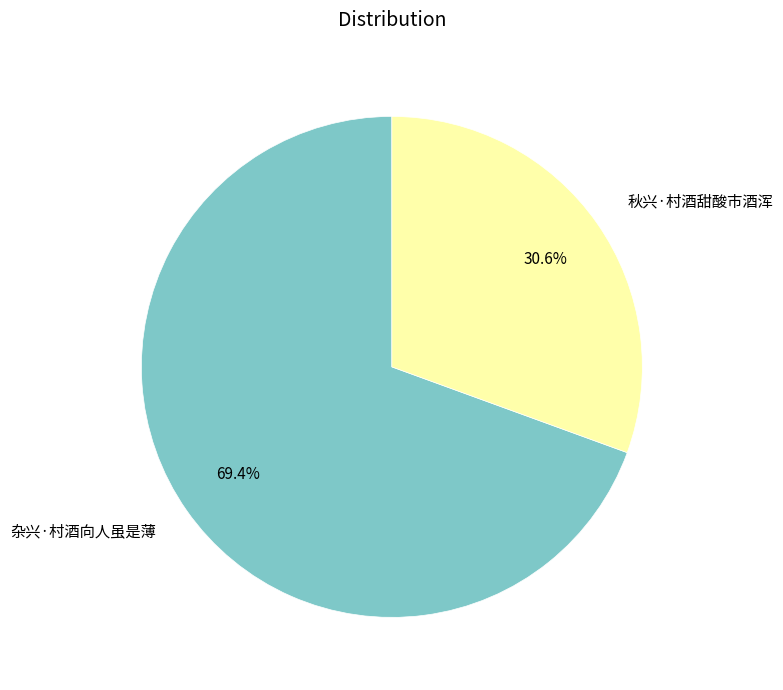

Between 杂兴·村酒向人虽是薄 and 秋兴·村酒甜酸市酒浑, which is larger?

杂兴·村酒向人虽是薄